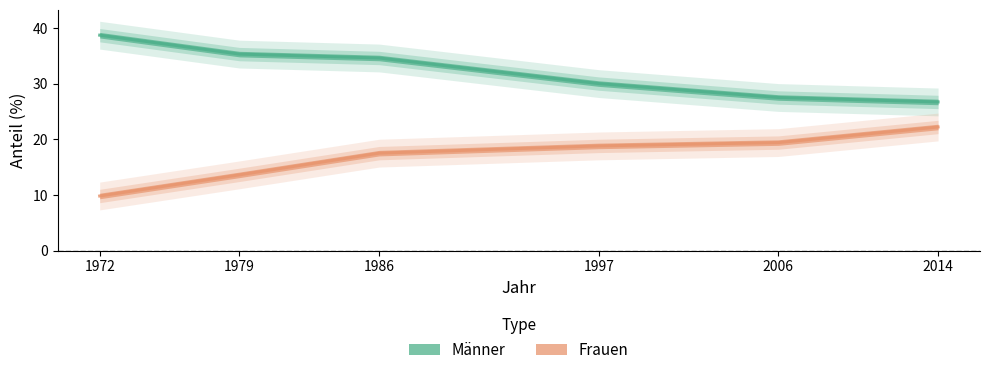

Reading left to right, extract all data points from this chart.

Männer: 1972=38.7	1979=35.3	1986=34.6	1997=30.0	2006=27.5	2014=26.7
Frauen: 1972=9.8	1979=13.6	1986=17.5	1997=18.8	2006=19.4	2014=22.2